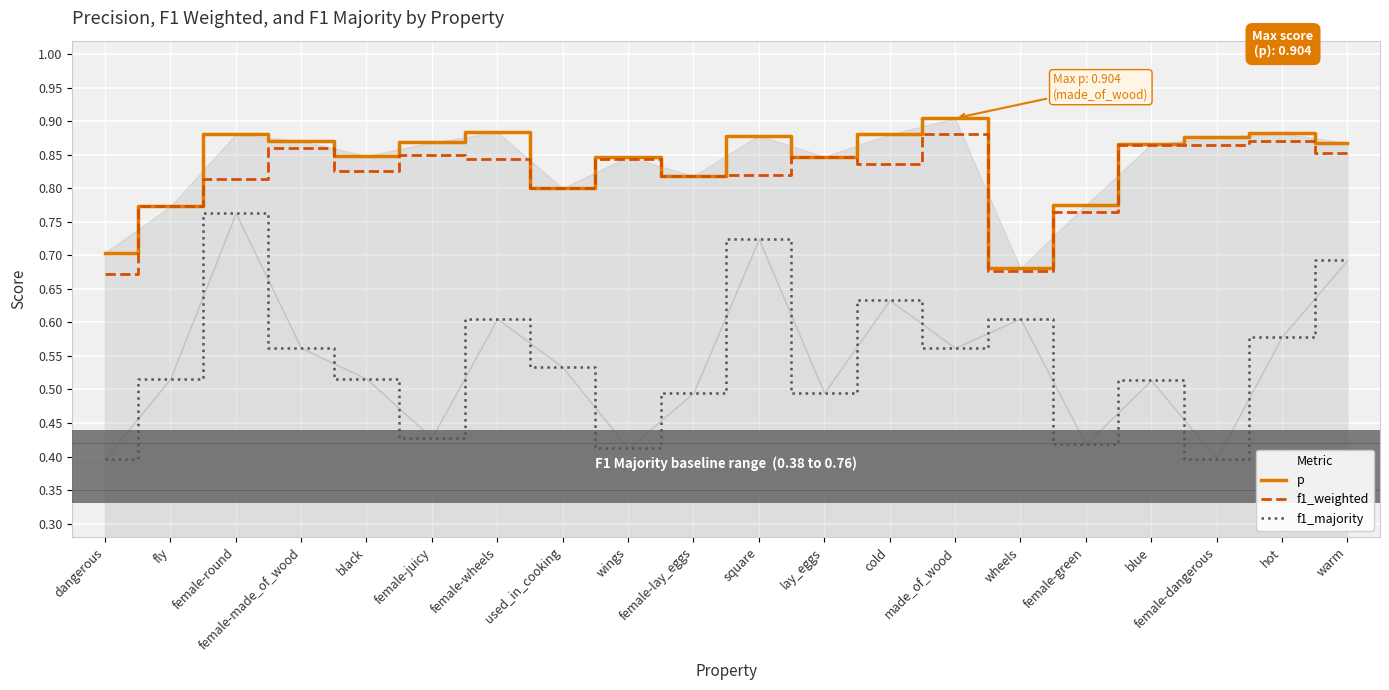

Reading left to right, what are all the values shown in this chart?

p: 0.7	0.8	0.9	0.9	0.8	0.9	0.9	0.8	0.8	0.8	0.9	0.8	0.9	0.9	0.7	0.8	0.9	0.9	0.9	0.9
f1_weighted: 0.7	0.8	0.8	0.9	0.8	0.8	0.8	0.8	0.8	0.8	0.8	0.8	0.8	0.9	0.7	0.8	0.9	0.9	0.9	0.9
f1_majority: 0.4	0.5	0.8	0.6	0.5	0.4	0.6	0.5	0.4	0.5	0.7	0.5	0.6	0.6	0.6	0.4	0.5	0.4	0.6	0.7